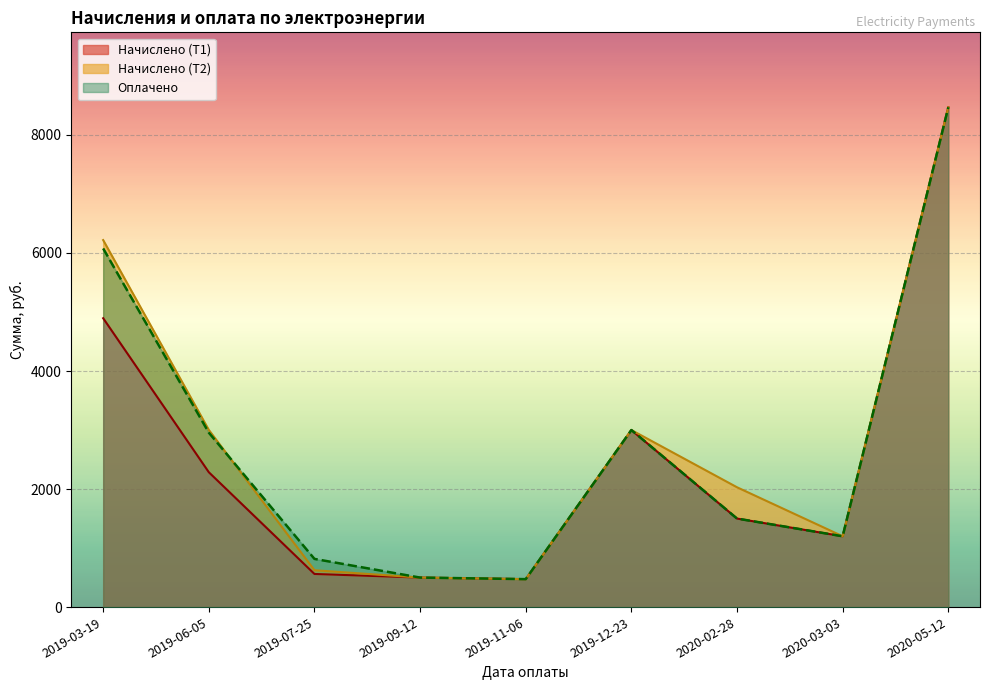

Where is Оплачено nearest to the value 4470?

2019-12-23